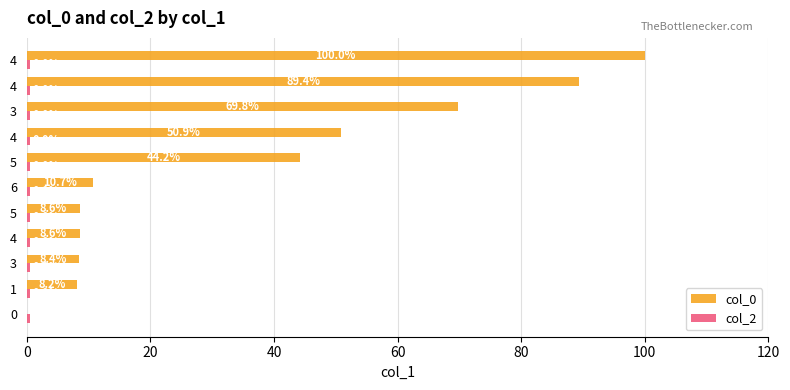

How many series are shown in this chart?

2